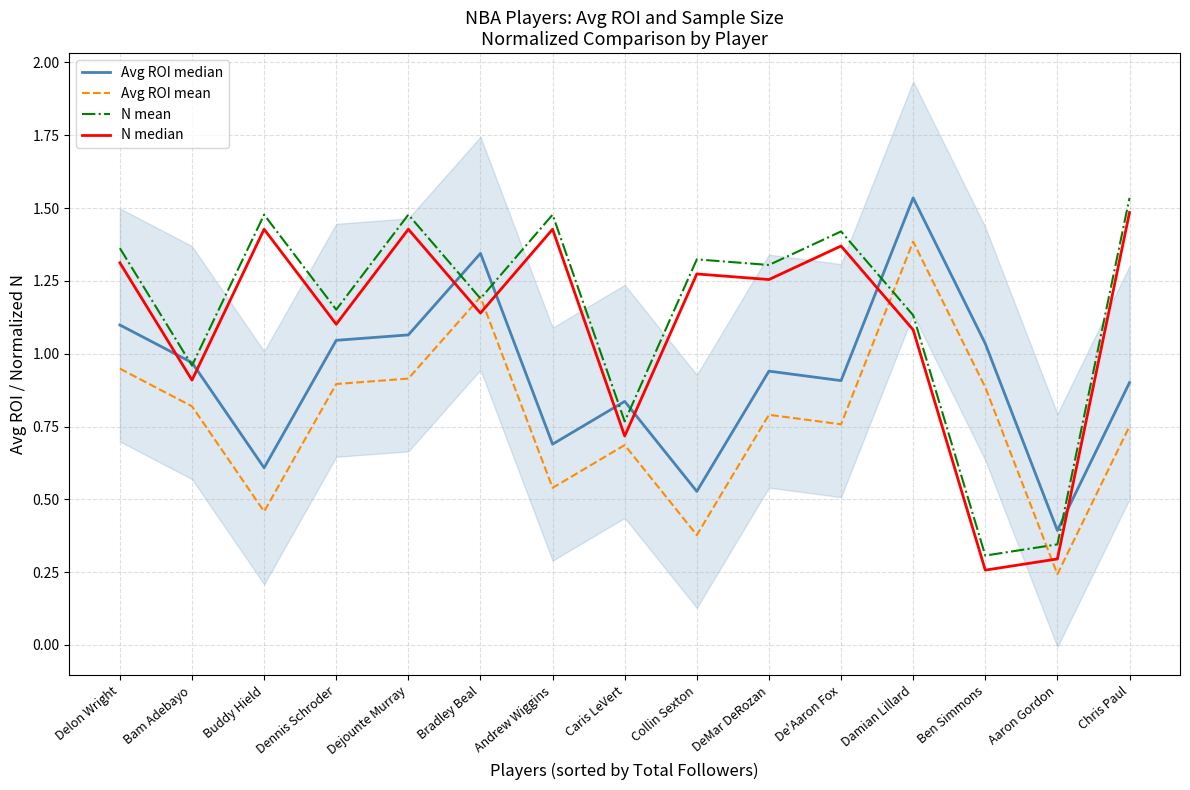

How many interior local peaks does the N median series have?

5